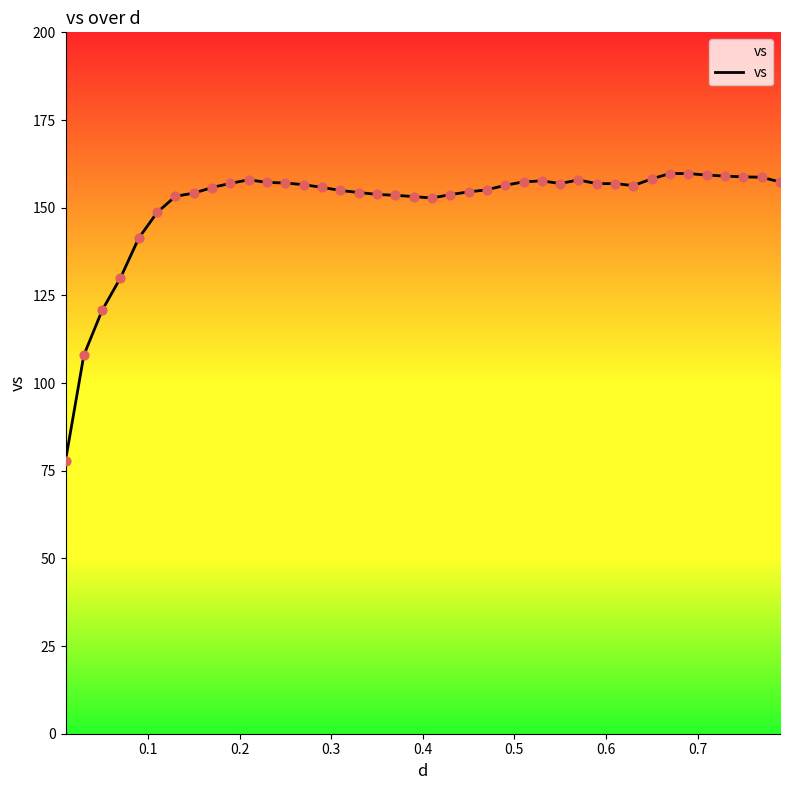

What is the minimum value shown in the chart?

77.9